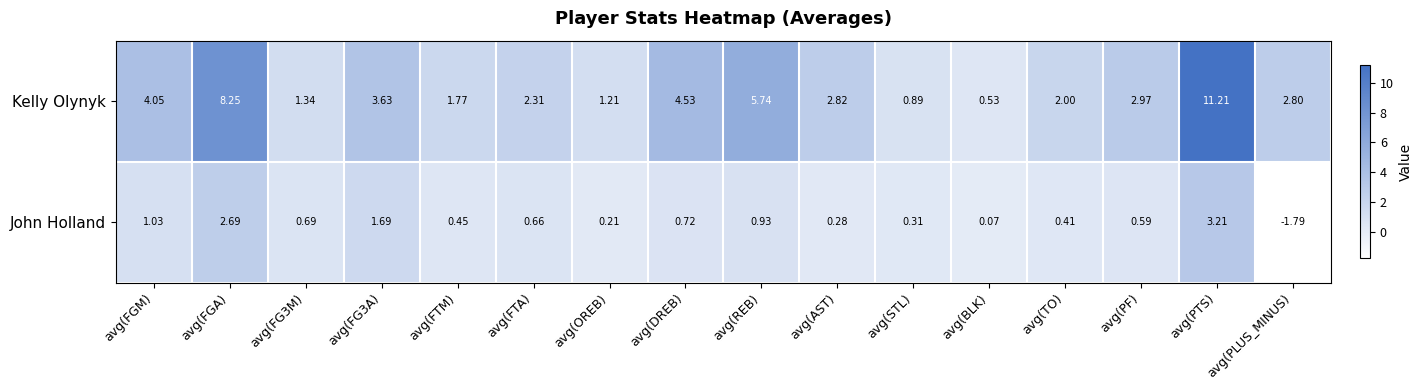

Which series has the widest spread of values?

Kelly Olynyk